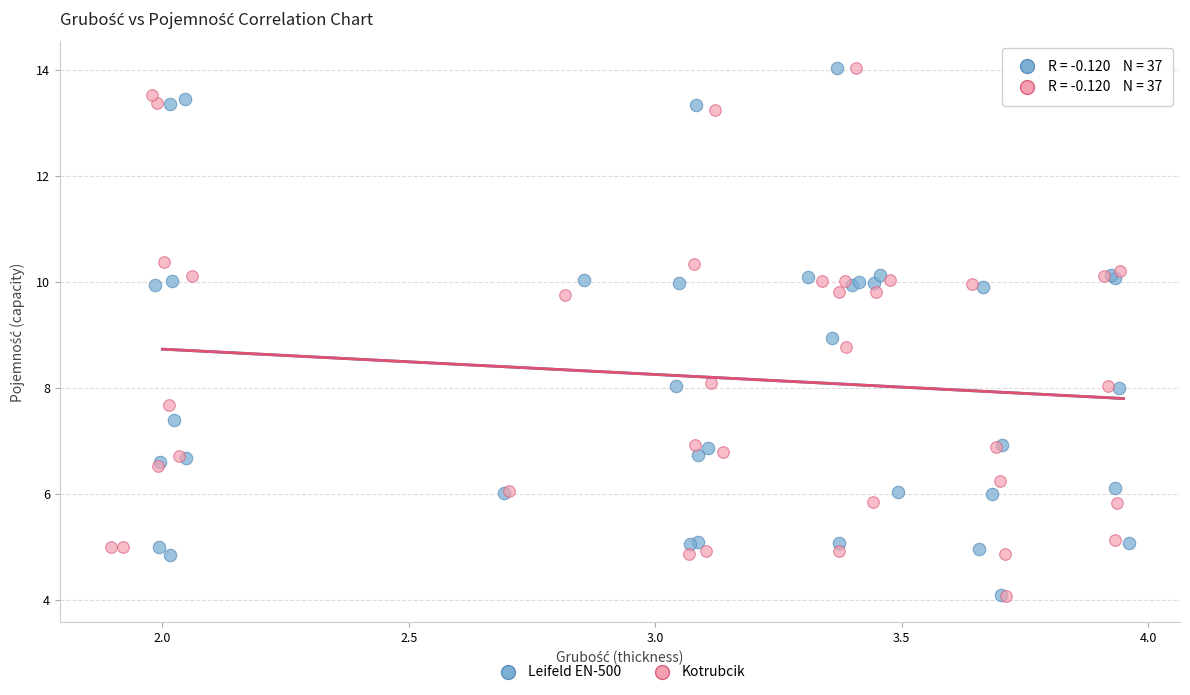

Which series has the largest Y range (max minus min)?

Kotrubcik